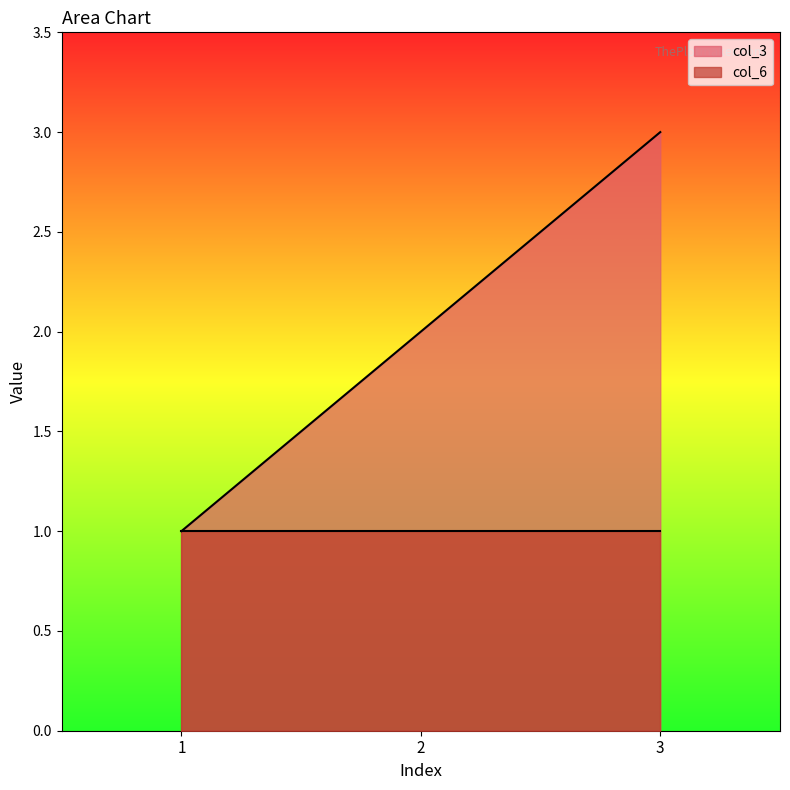

Which label corresponds to the largest value in the chart?

3